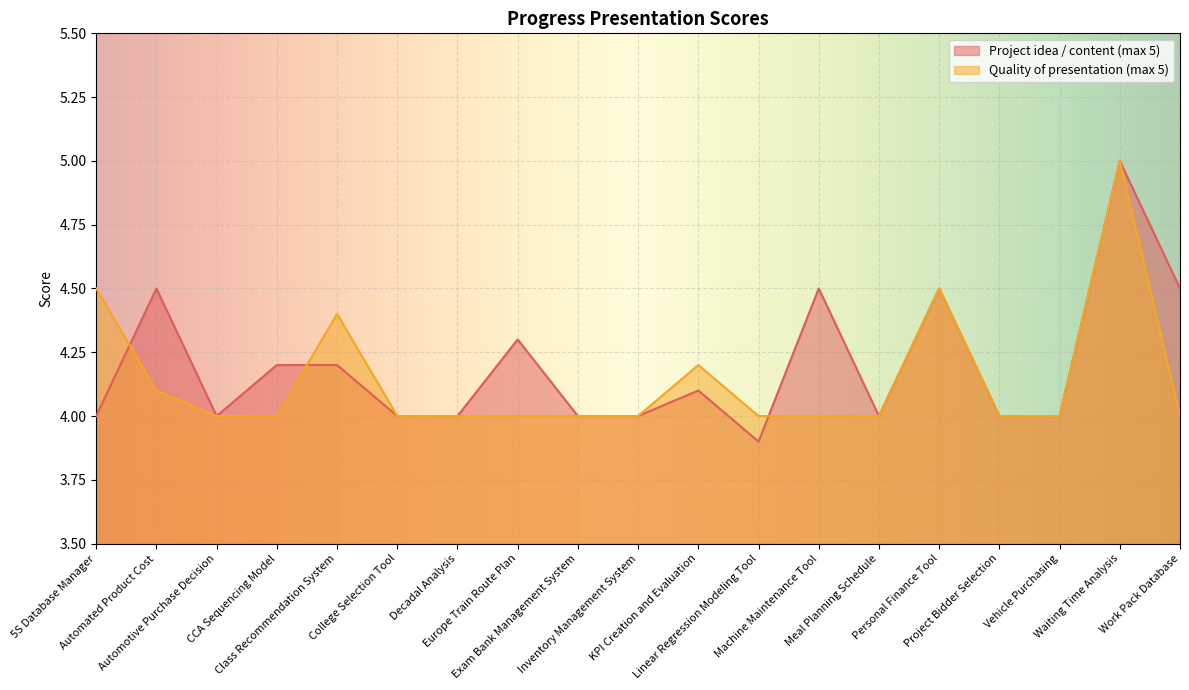

At which label is Project idea / content (max 5) closest to 4?

5S Database Manager